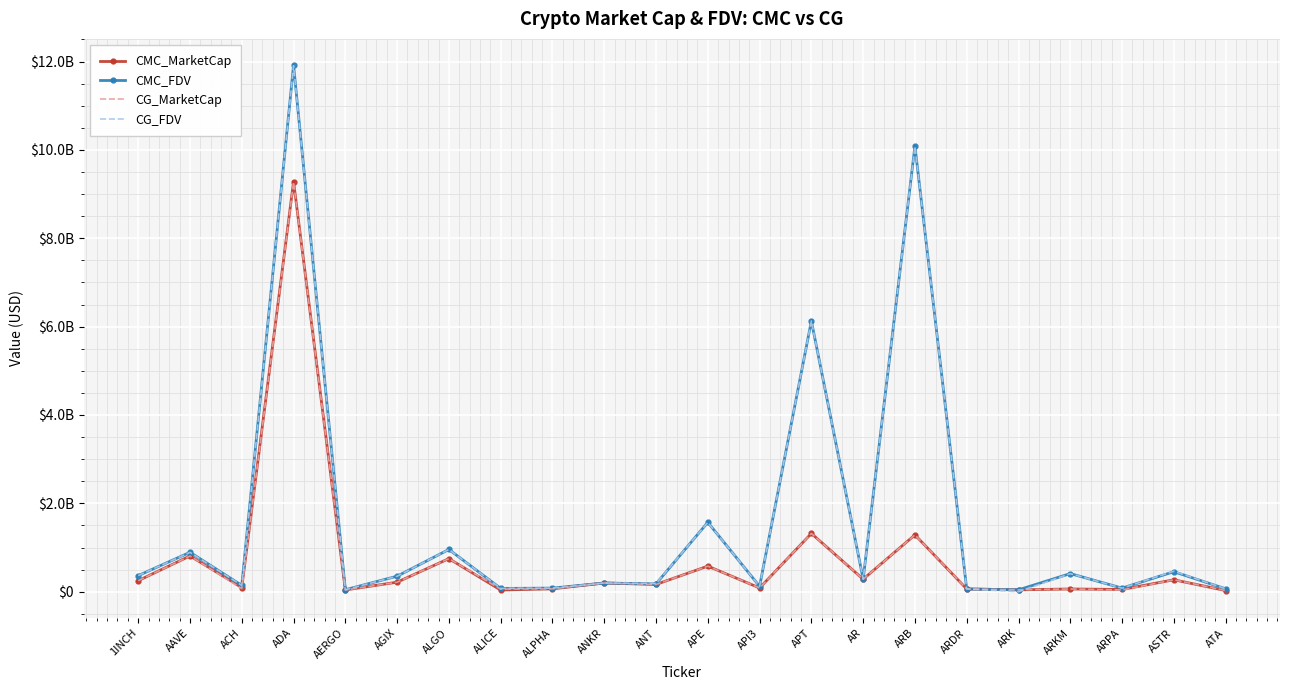

What are all the series names shown in the legend?

CMC_MarketCap, CMC_FDV, CG_MarketCap, CG_FDV